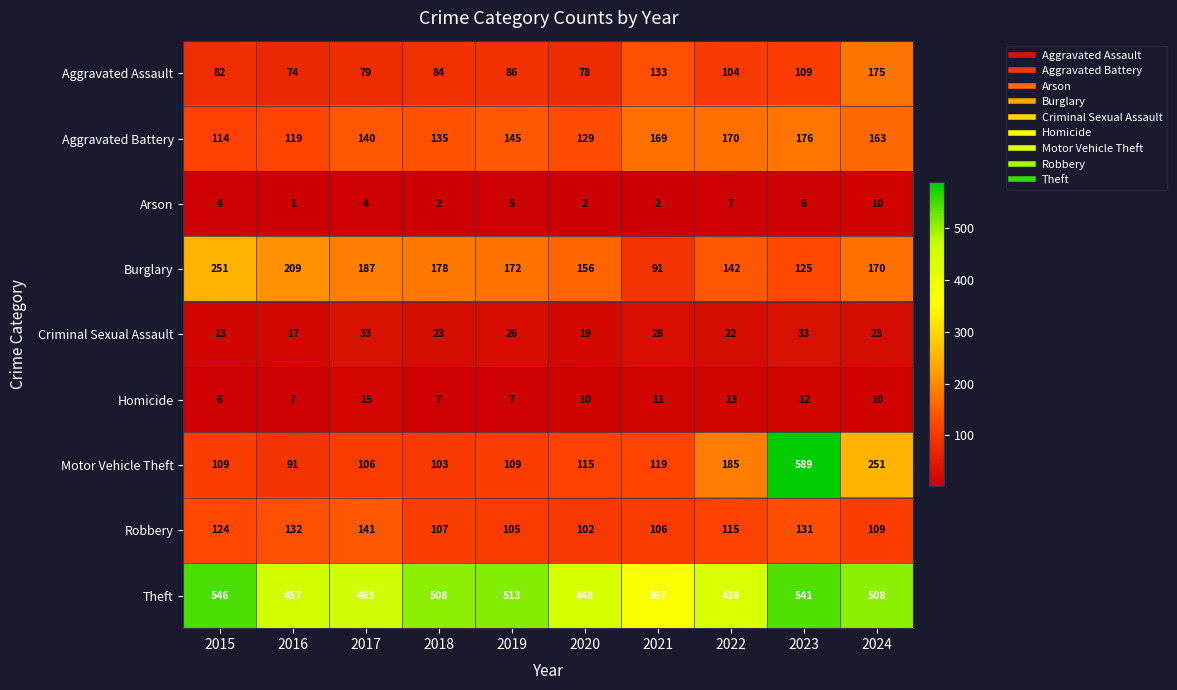

At how many categories does at least one series exceed 376?

9